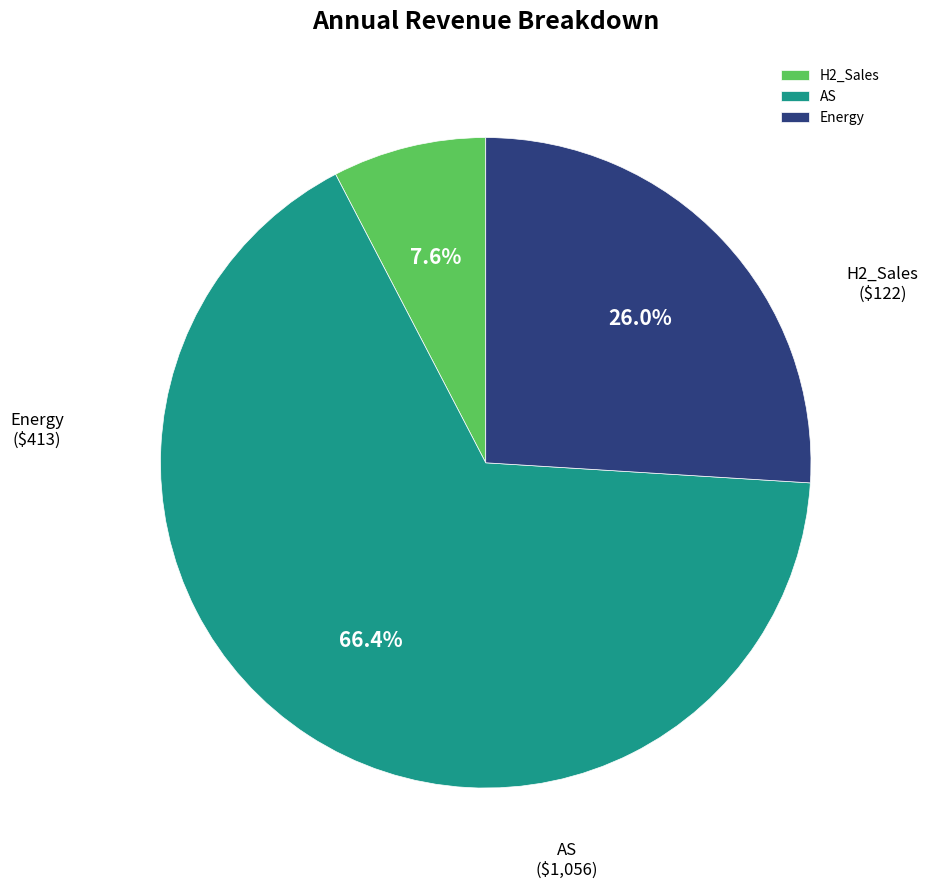

Which has a higher value, AS or H2_Sales?

AS